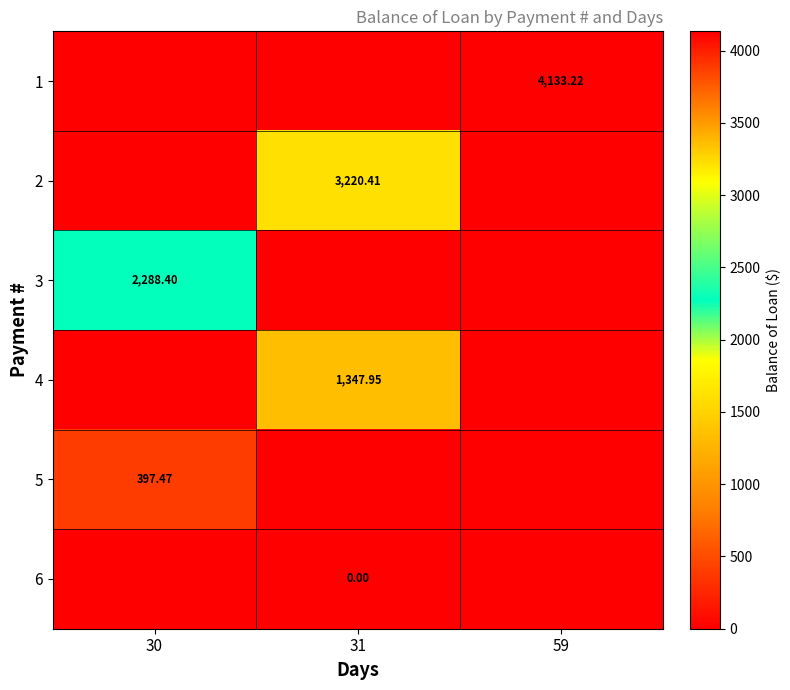

Reading left to right, transcribe all the data shown in this chart.

row_0: 0.0	0.0	4133.2
row_1: 0.0	3220.4	0.0
row_2: 2288.4	0.0	0.0
row_3: 0.0	1348.0	0.0
row_4: 397.5	0.0	0.0
row_5: 0.0	0.0	0.0